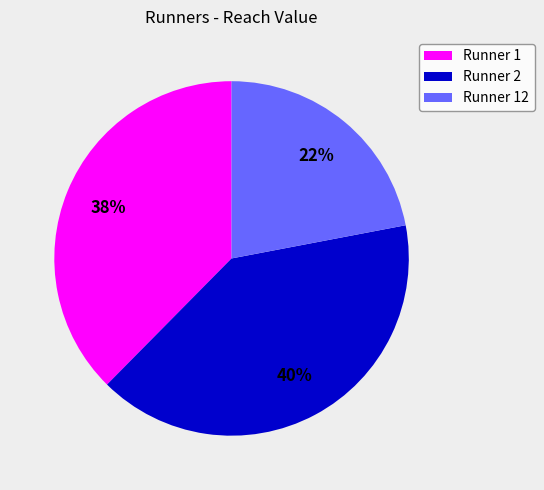

Do Runner 2 and Runner 1 together represent more than half of the pie?

Yes